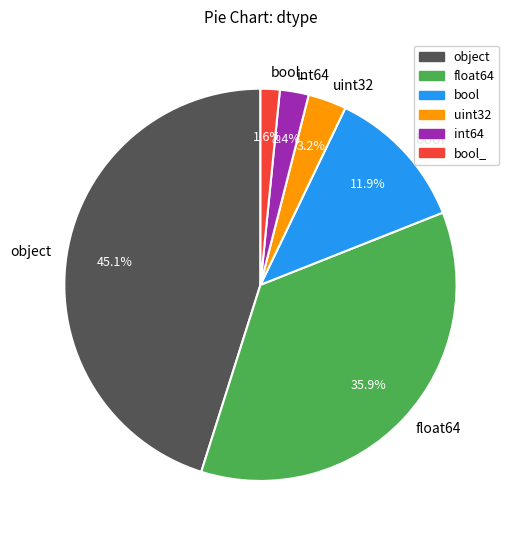

Which category has the smallest portion of the pie?

bool_